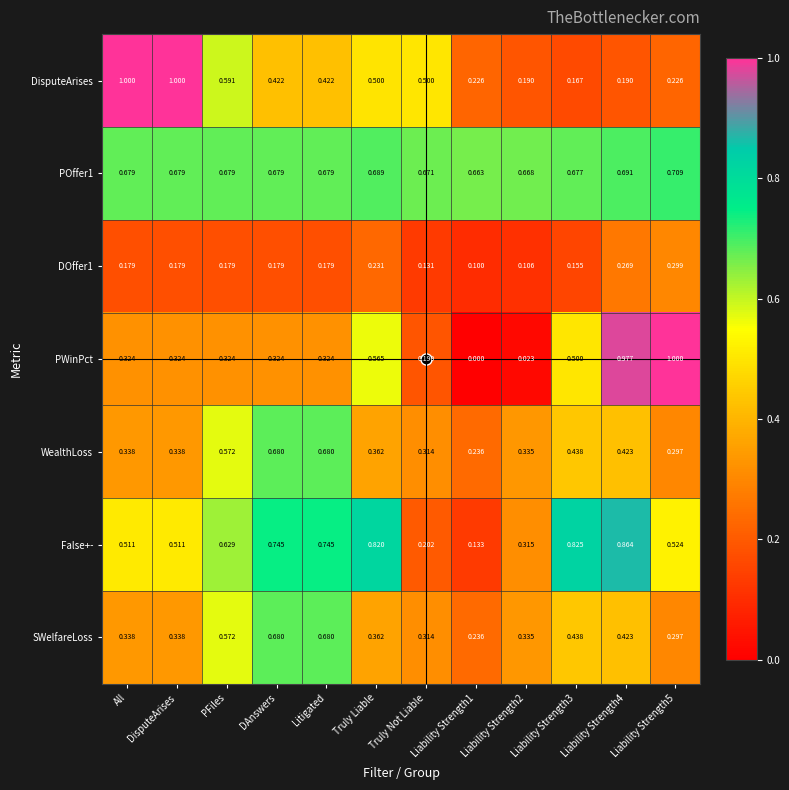

Is the value of SWelfareLoss at Litigated greater than the value of WealthLoss at Liability Strength3?

Yes